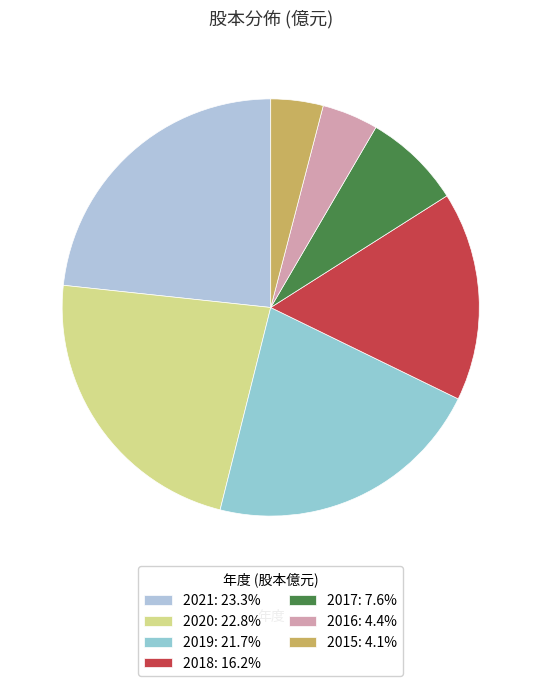

What is the ratio of the value at 2017 to the value at 2018?

0.5